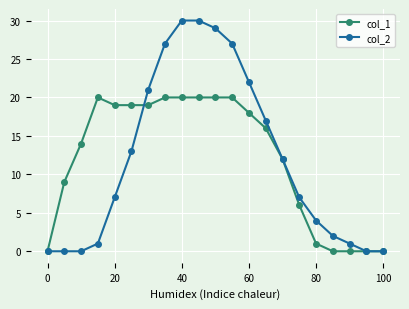

What is the greatest value displayed?

30